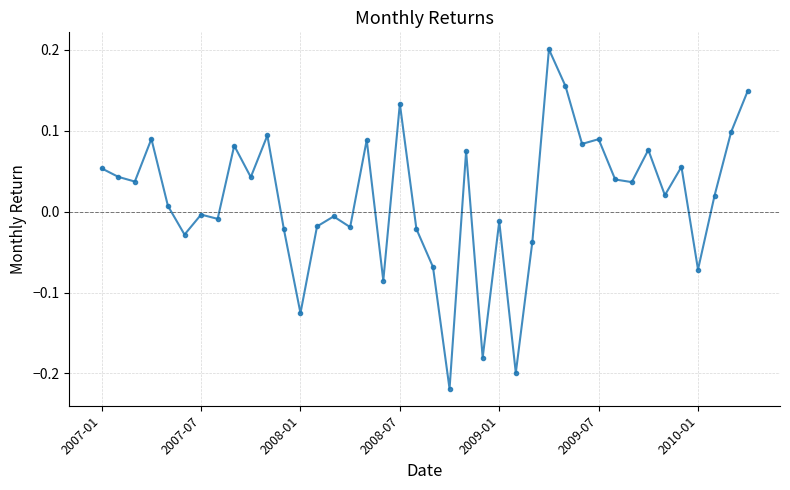

What is the difference between the maximum and minimum values?

0.4